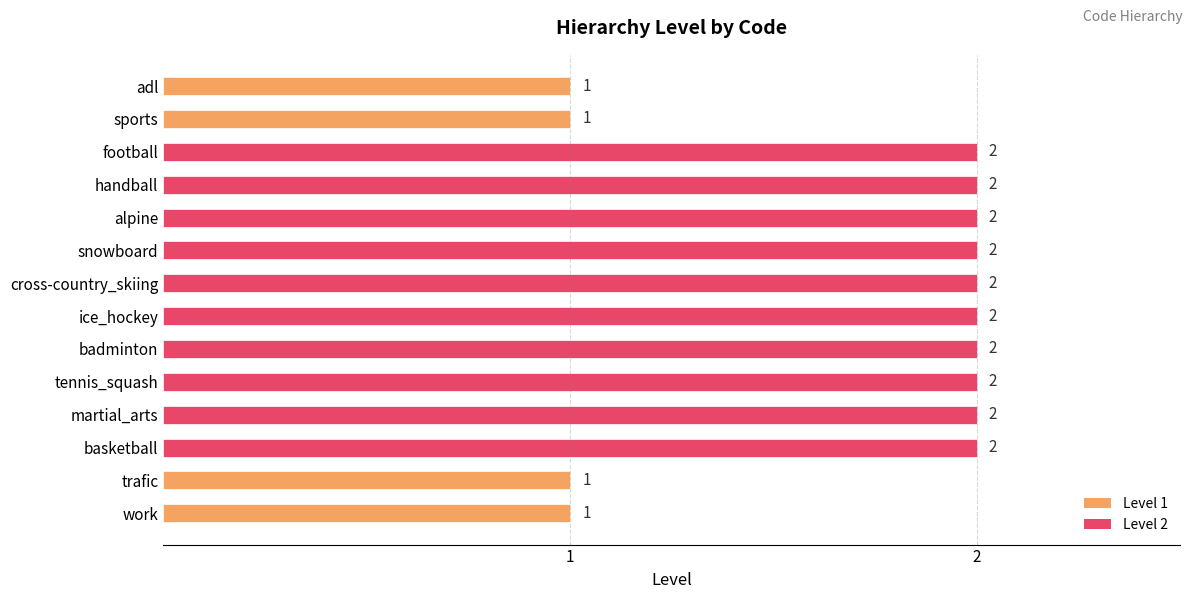

Count the values in the range 1 to 2.

14